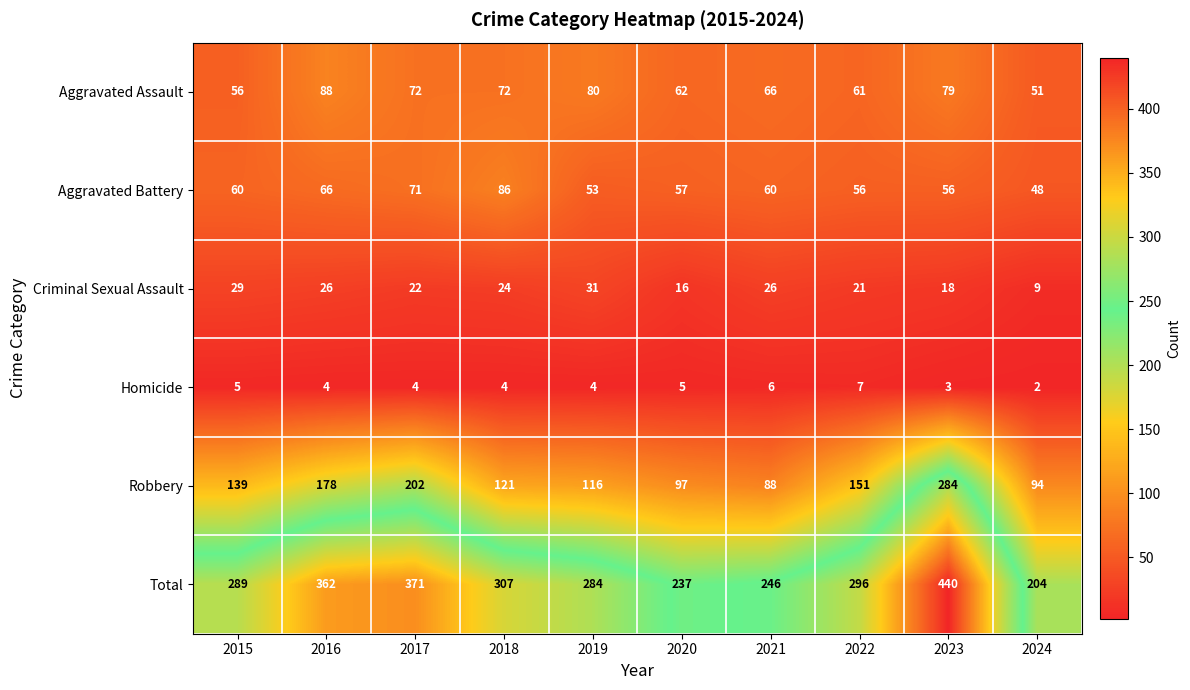

At which category is the sum across all series the highest?

2023